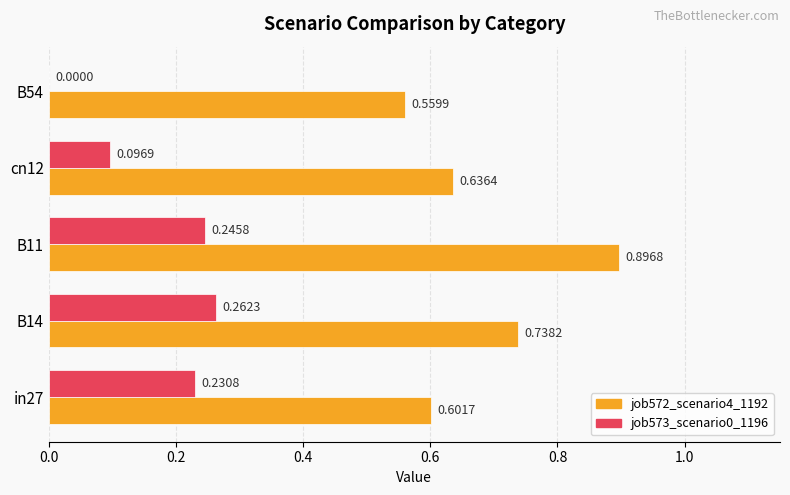

Count the number of categories in the chart.

5